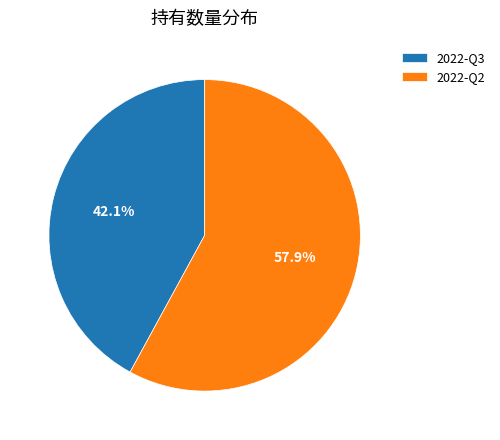

To the nearest percent, what is the average slice percentage?

50%